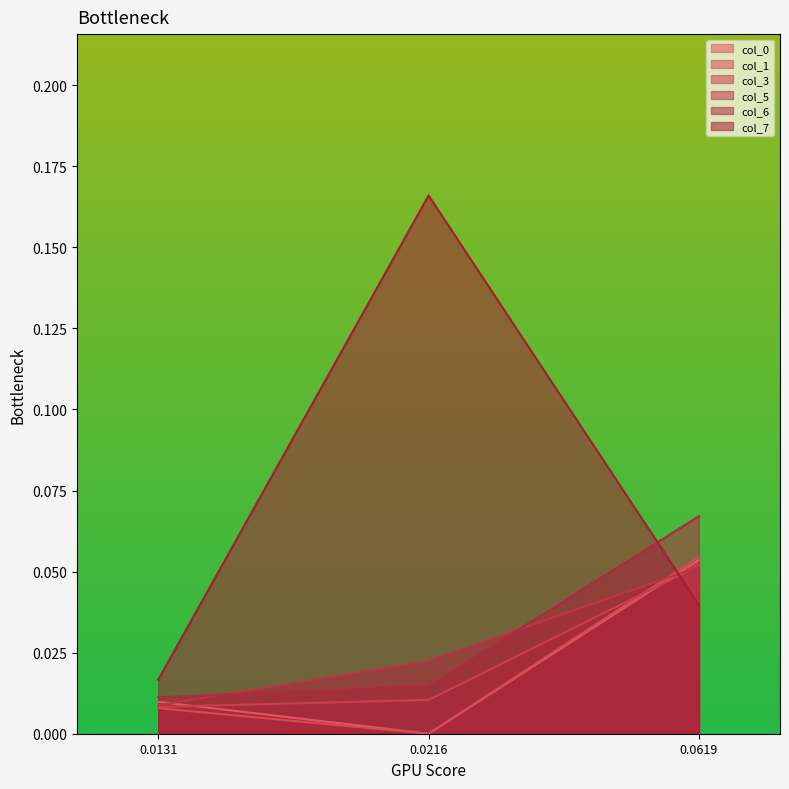

True or false: col_1 has a value of -0.0 at 0.0216.

True